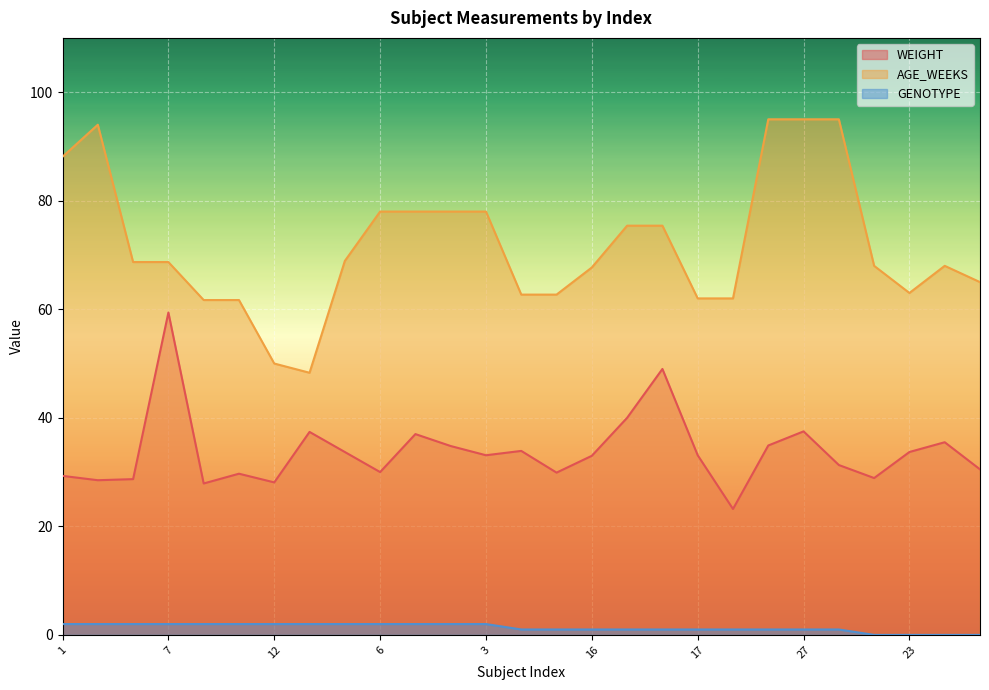

In WEIGHT, how many points are lower than both neighbors (excluding endpoints)?

8